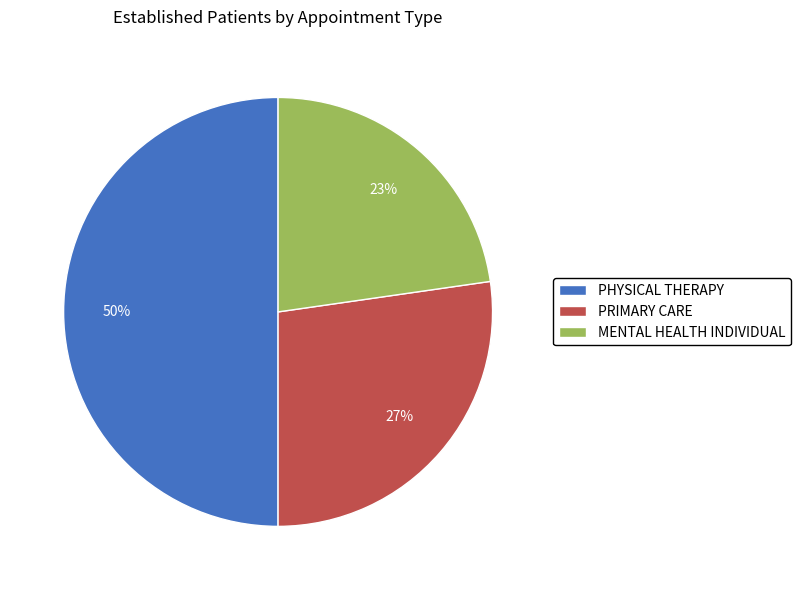

Approximately how many times larger is the value at PRIMARY CARE compared to MENTAL HEALTH INDIVIDUAL?

1.2